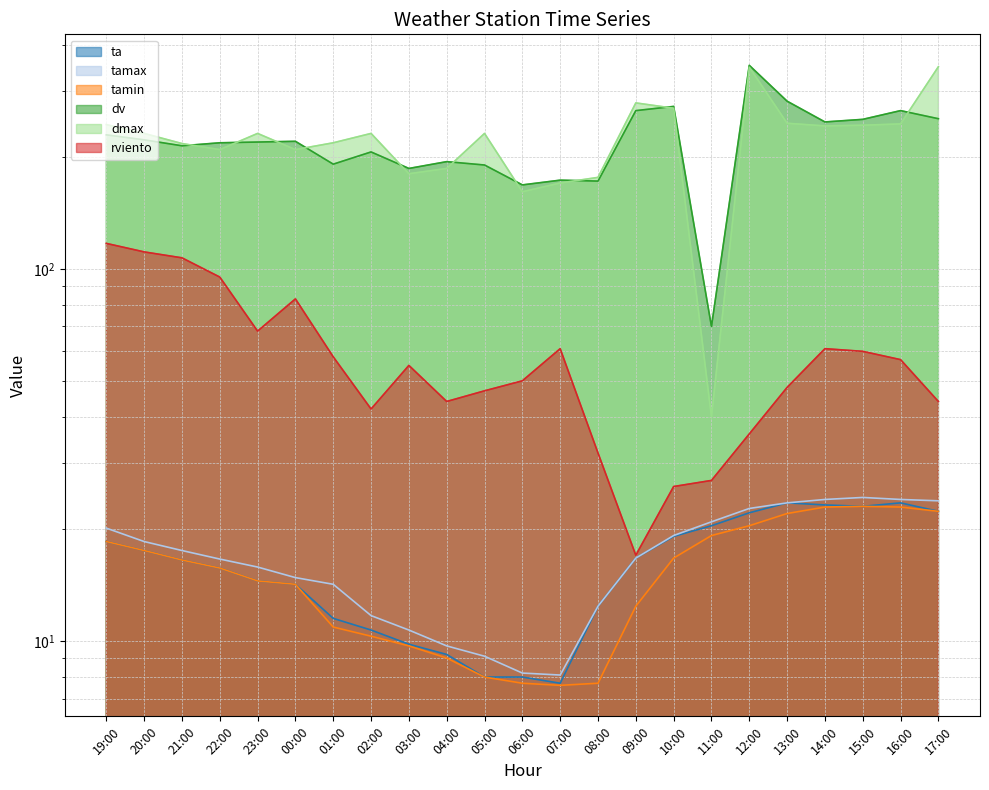

Which series has the widest spread of values?

dmax